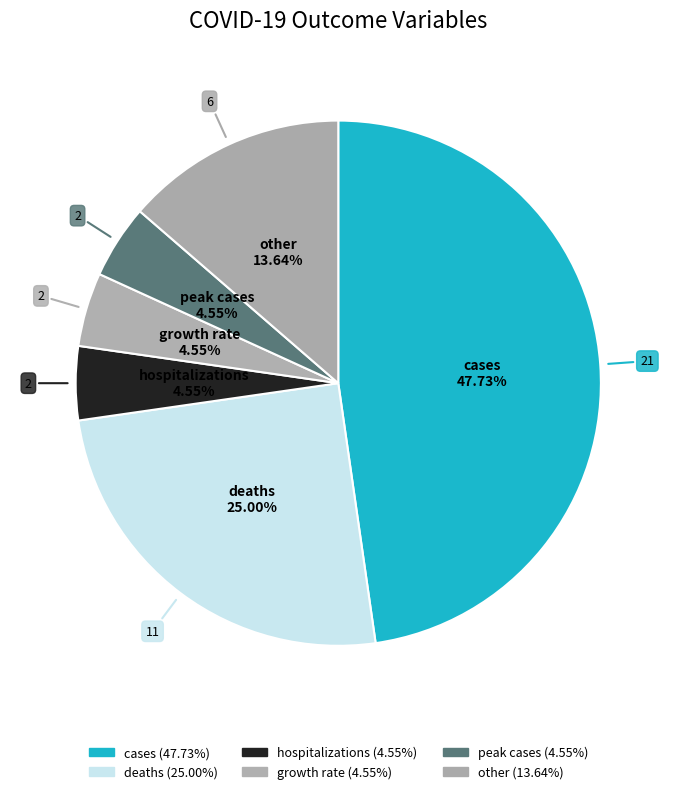

How many segments does this pie chart have?

6